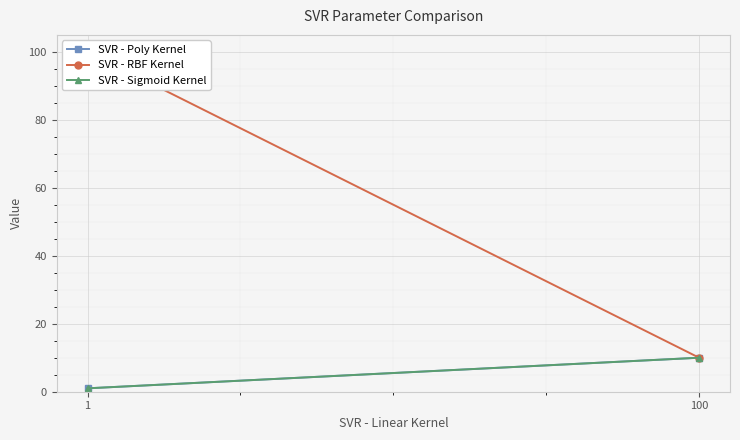

What is the lowest value of the SVR - Sigmoid Kernel series?

1